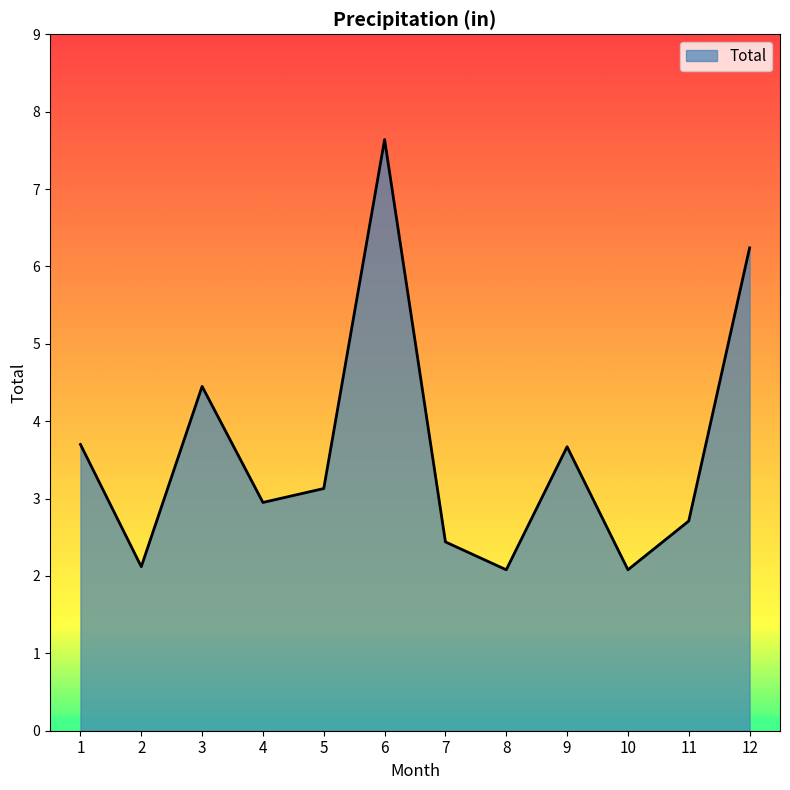

Approximately how many times larger is the value at 7 compared to 9?

0.7